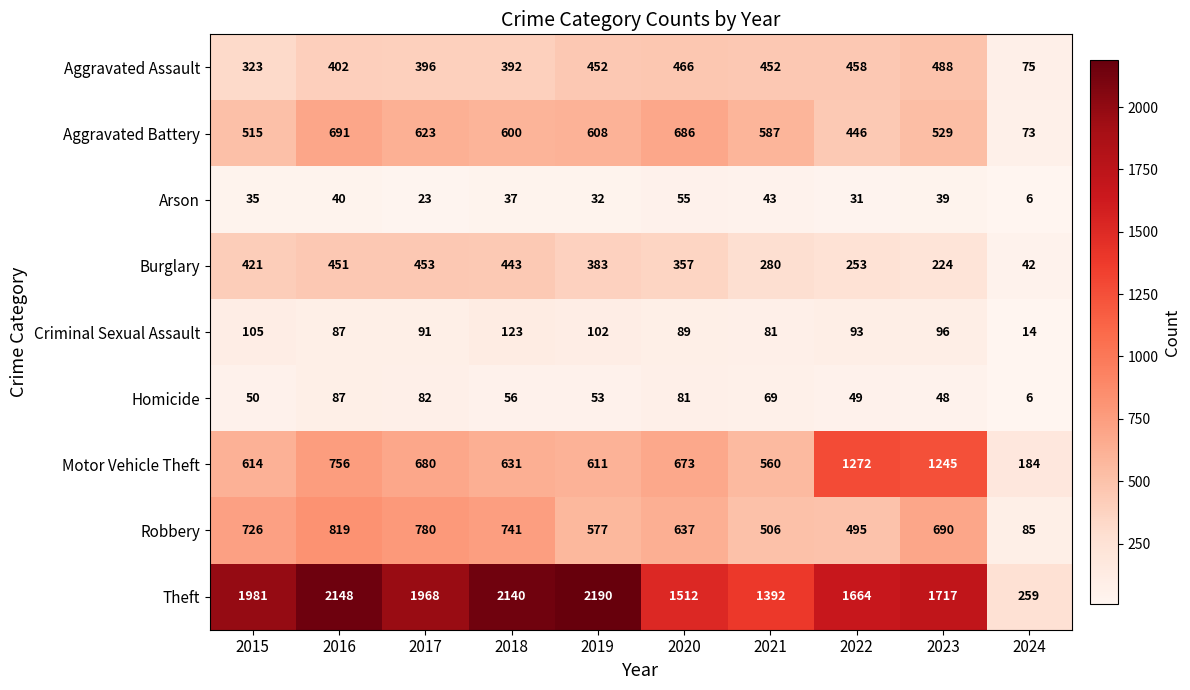

What is the sum of the Theft values at 2022 and 2023?

3381